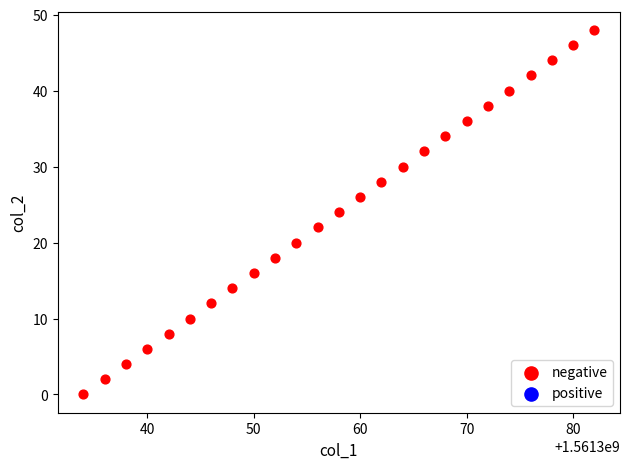

What is the range of Y values (max minus min)?

48